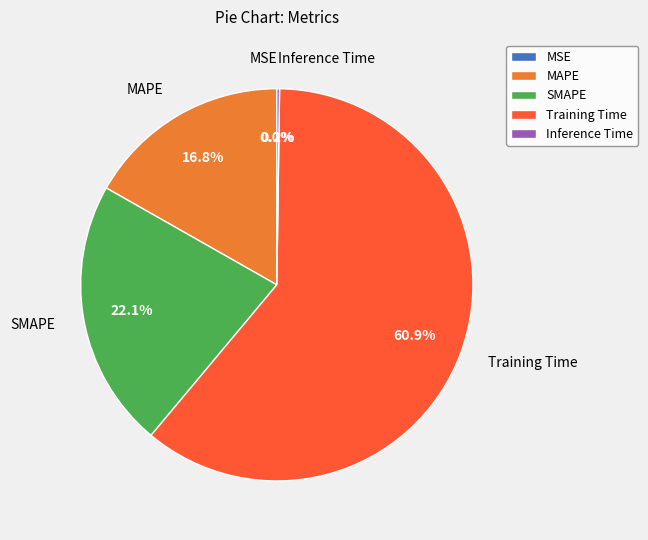

What is the largest slice in the pie chart?

Training Time